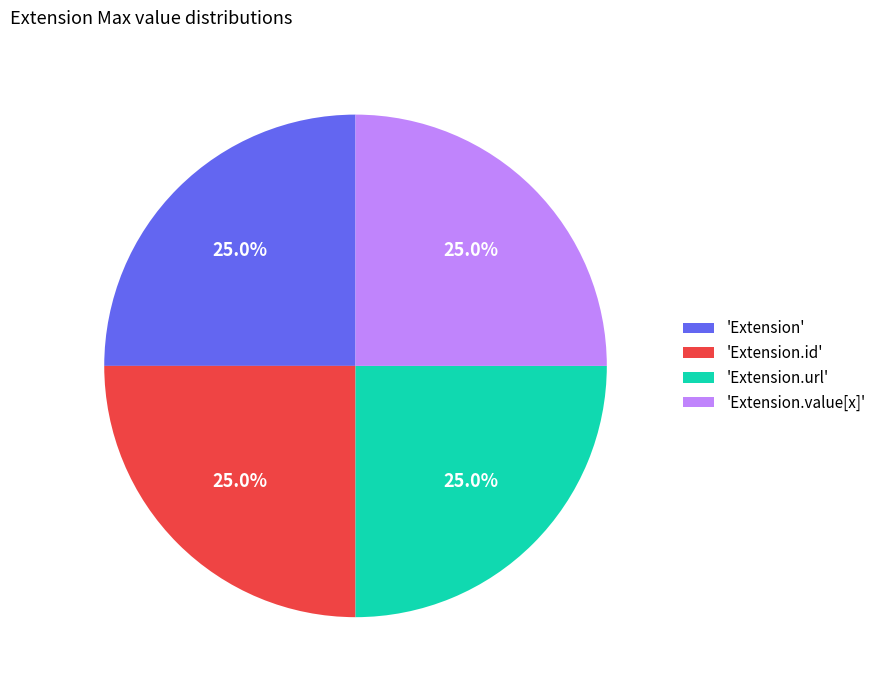

How many slices are in this pie chart?

4